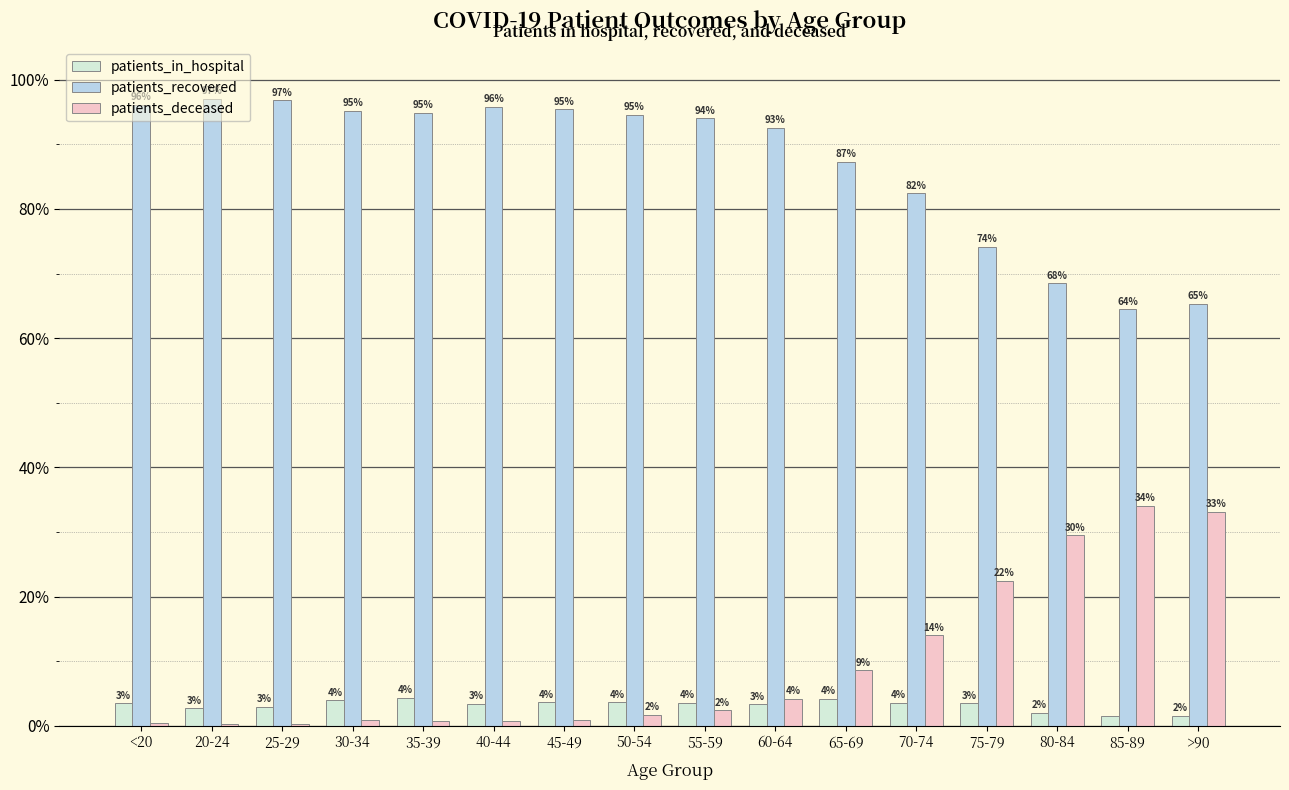

How many groups of bars are there?

16